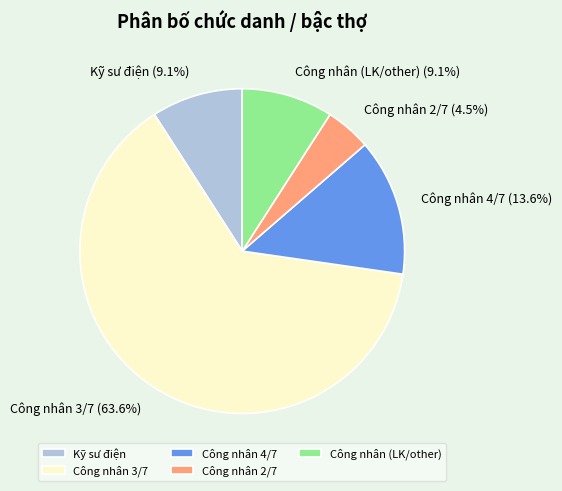

Do Kỹ sư điện and Công nhân 2/7 together represent more than half of the pie?

No